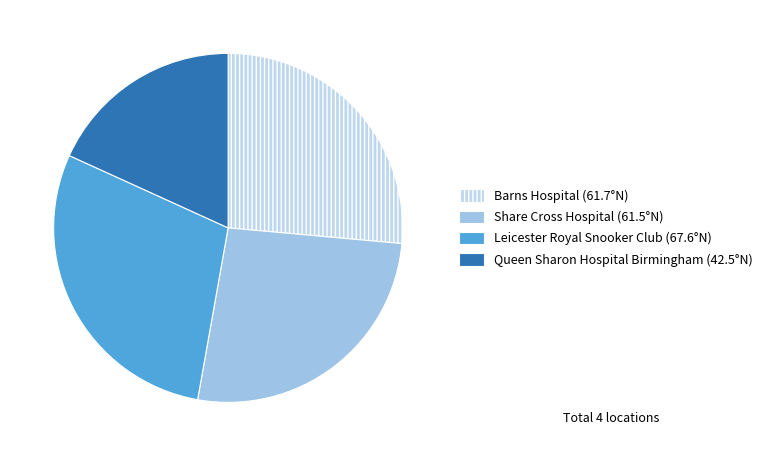

Count the number of slices in the pie.

4